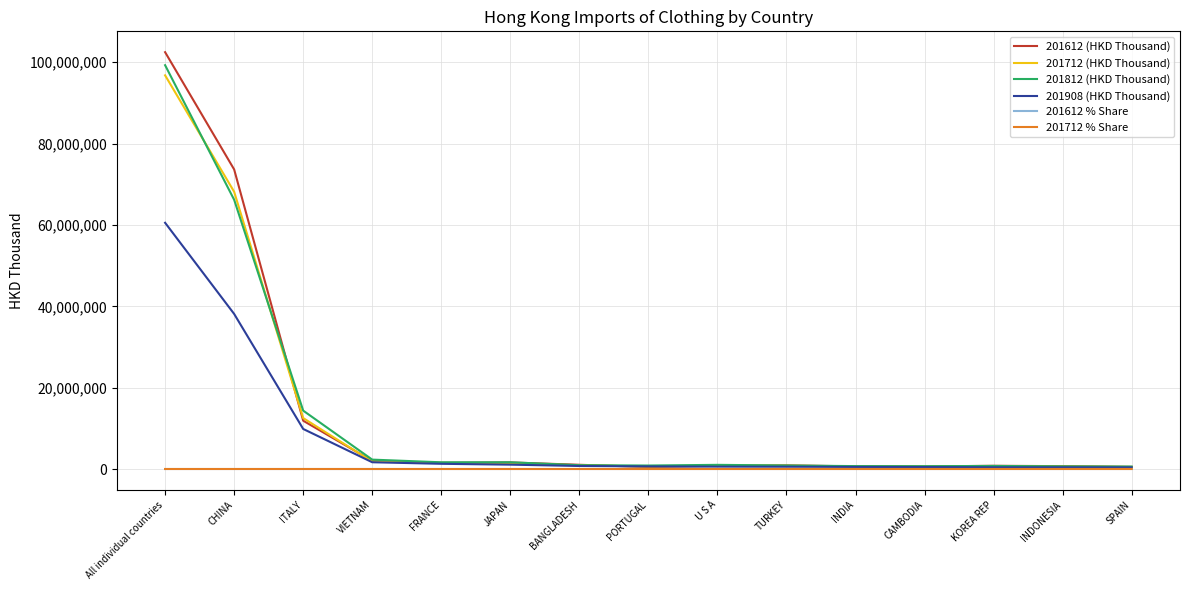

At which category does the chart reach its peak across all series?

All individual countries